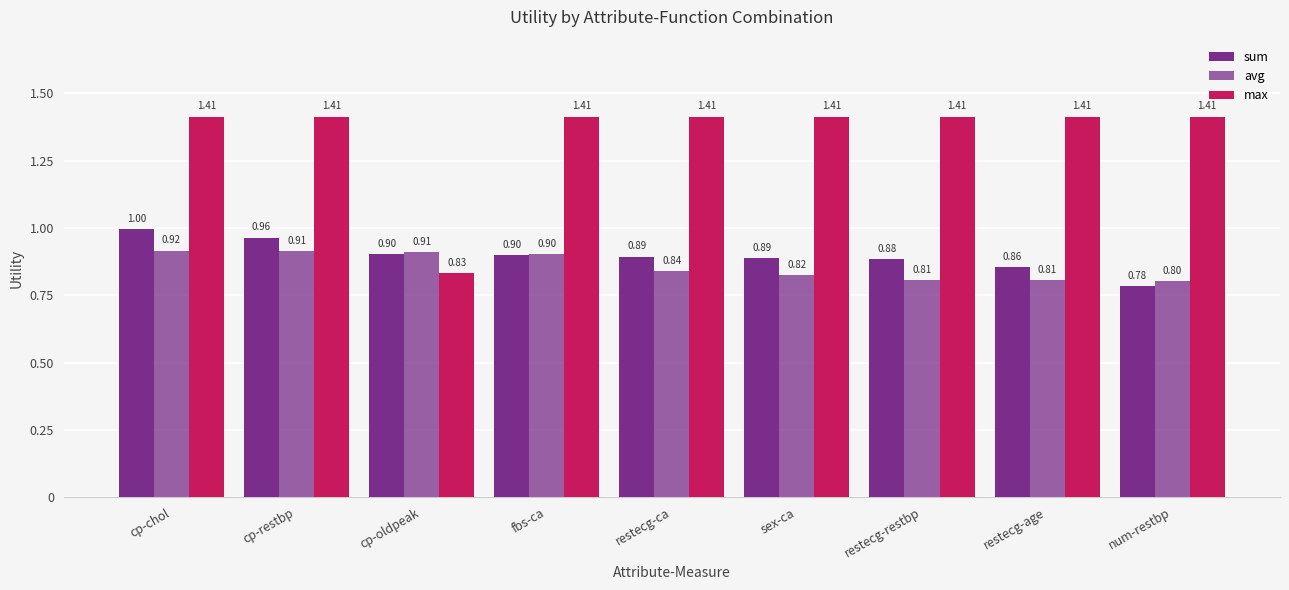

Which series has the largest range (max minus min)?

max